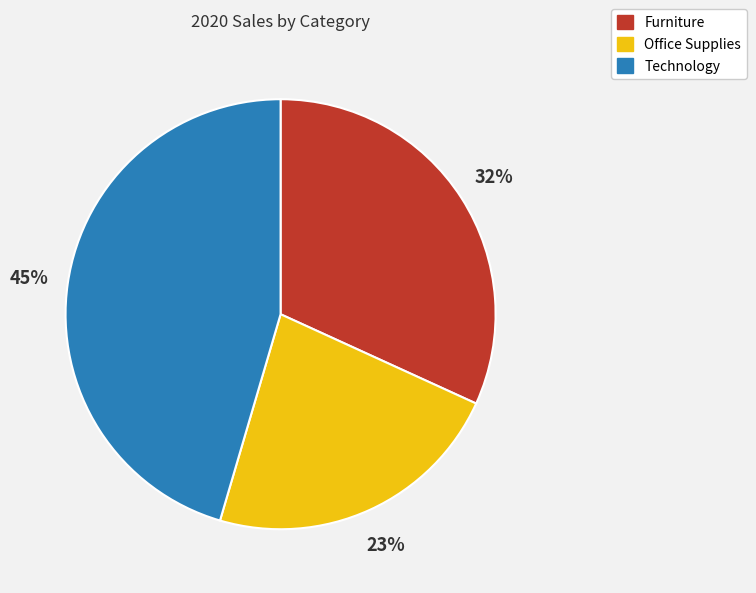

True or false: Office Supplies accounts for 23% of the total.

True